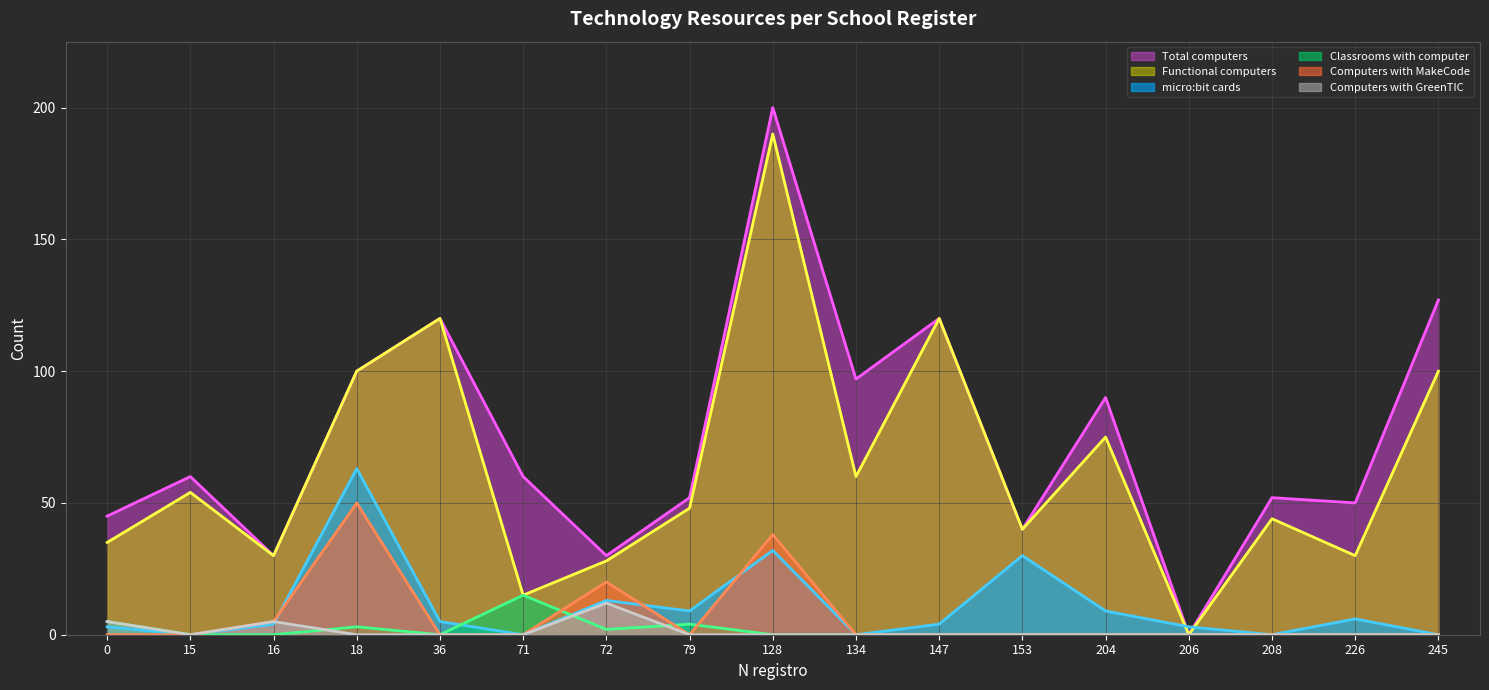

Is it true that Functional computers (line) equals 75 at 204?

True